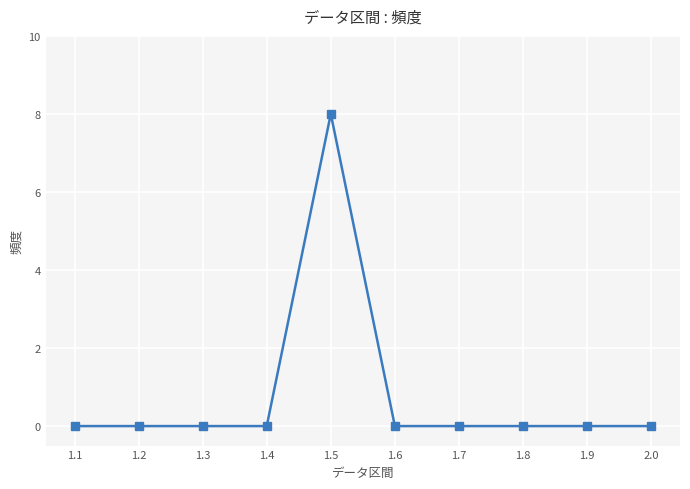

What is the change in value from 1.5 to 1.7?

-8